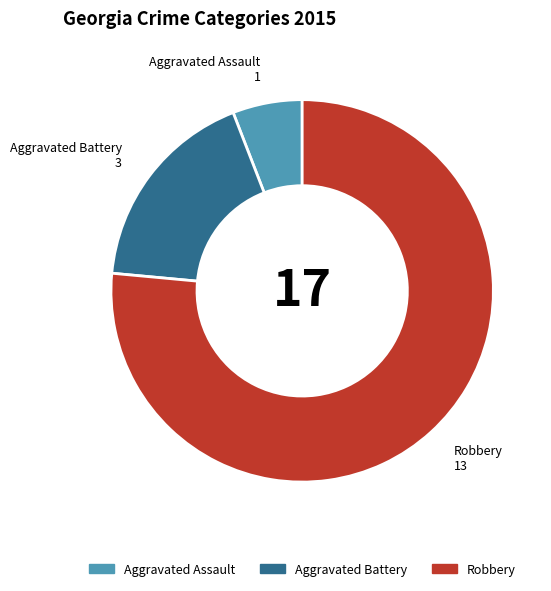

How many slices are in this pie chart?

3